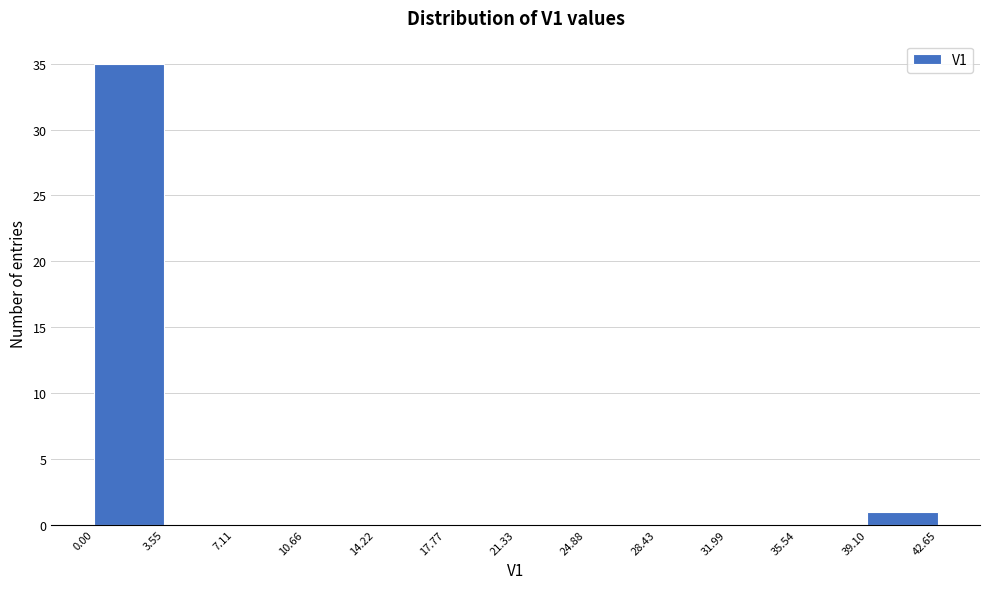

Over which range of the x-axis is the bar tallest?

0.00 to 3.55